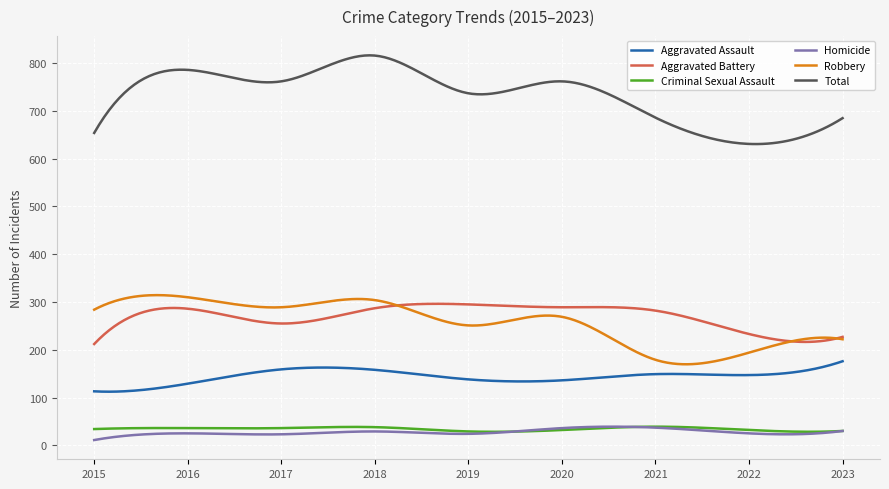

Which series has the largest range (max minus min)?

Total